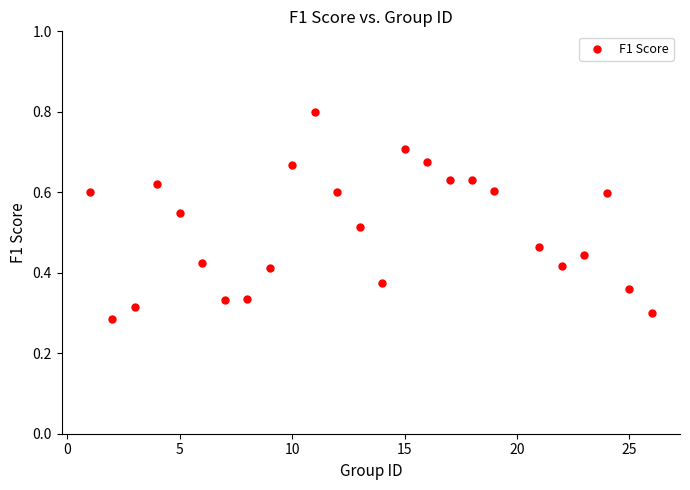

What is the range of X values (max minus min)?

25.0